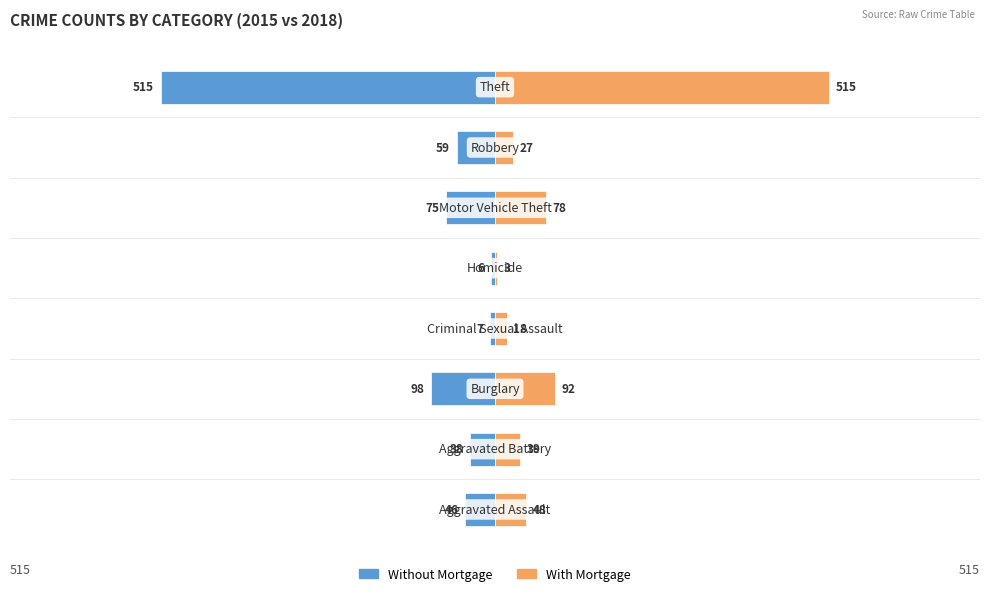

At 4, list the series in order from largest to smallest.

With Mortgage, Without Mortgage